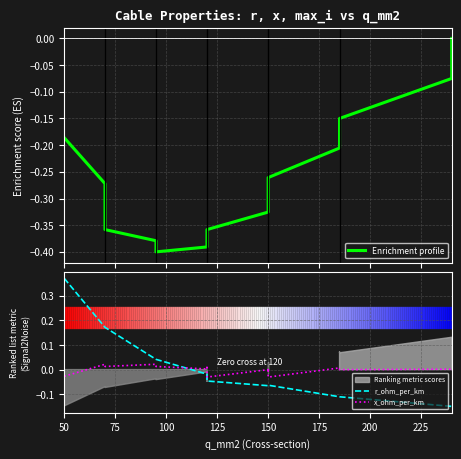

Reading left to right, extract all data points from this chart.

Enrichment profile: -0.2	-0.3	-0.4	-0.4	-0.4	-0.4	-0.4	-0.4	-0.3	-0.3	-0.3	-0.2	-0.1	-0.1	-0.0
r_ohm_per_km: 0.4	0.2	0.2	0.0	0.0	-0.0	-0.0	-0.0	-0.1	-0.1	-0.1	-0.1	-0.1	-0.1	-0.1
x_ohm_per_km: -0.0	0.0	0.0	0.0	0.0	0.0	0.0	-0.0	-0.0	0.0	-0.0	0.0	-0.0	0.0	-0.0